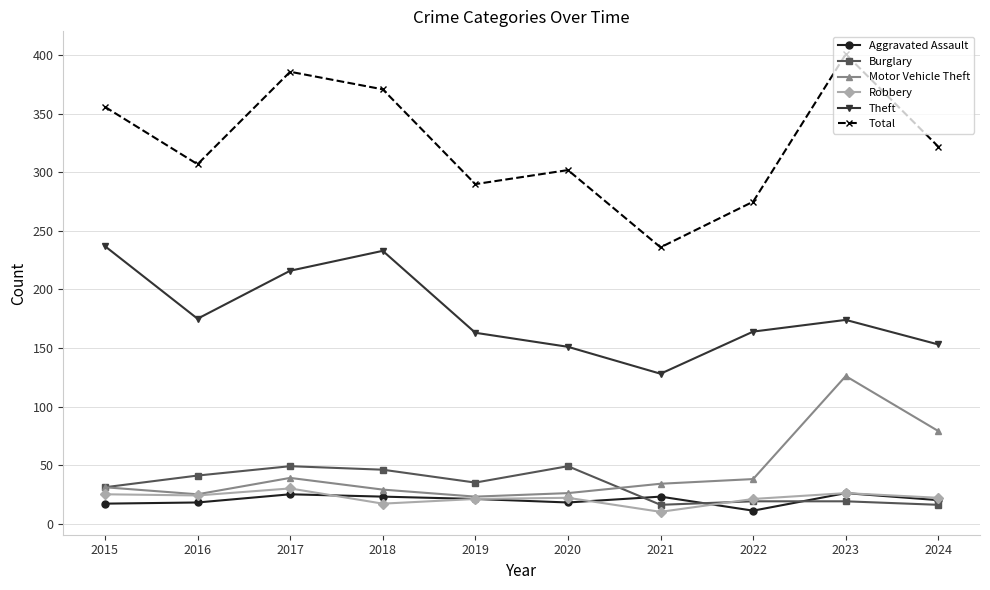

What is the sum of all Motor Vehicle Theft values?

450